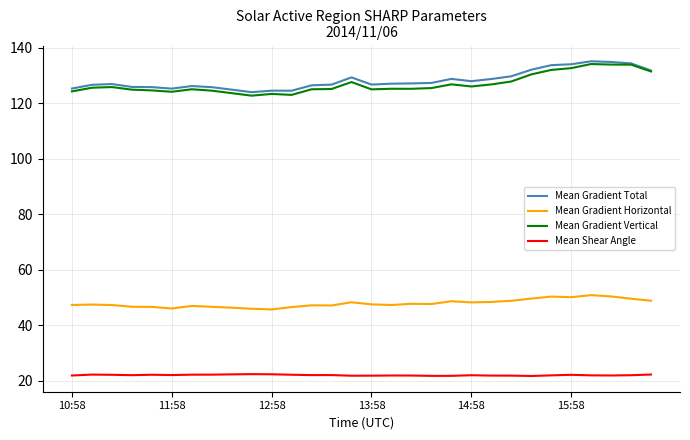

What is the lowest value of the Mean Gradient Vertical series?

122.8